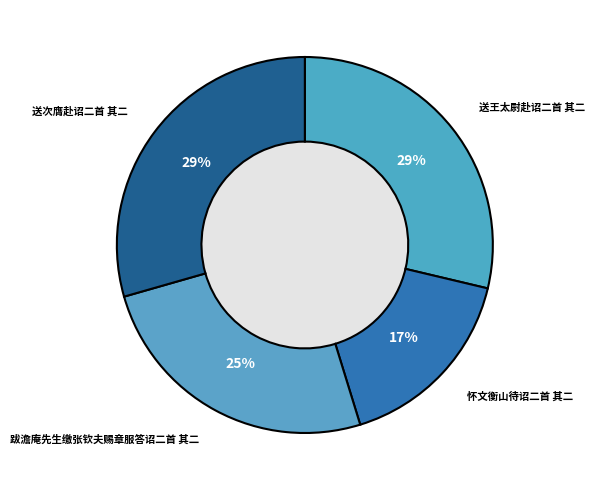

Do 跋澹庵先生缴张钦夫赐章服答诏二首 其二 and 送次膺赴诏二首 其二 together represent more than half of the pie?

Yes